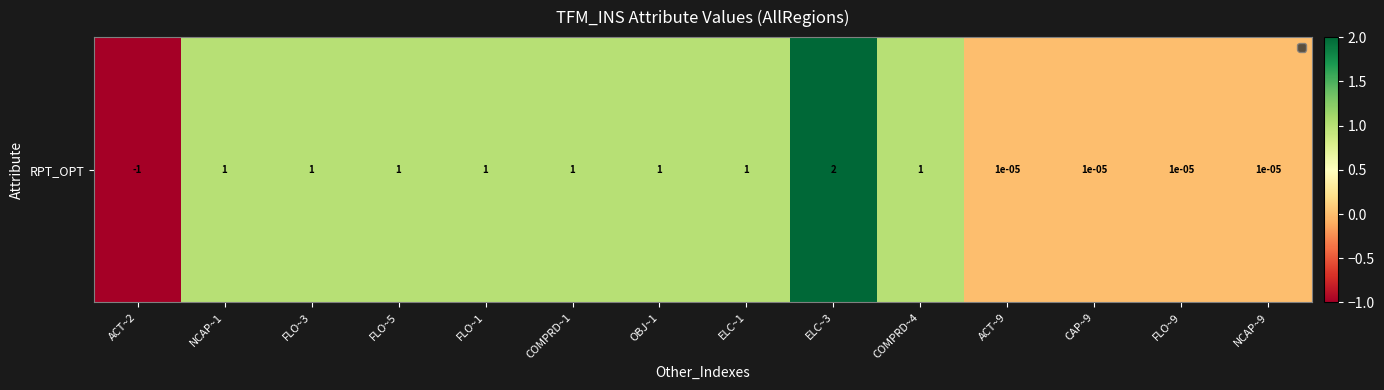

How many values are below zero?

1